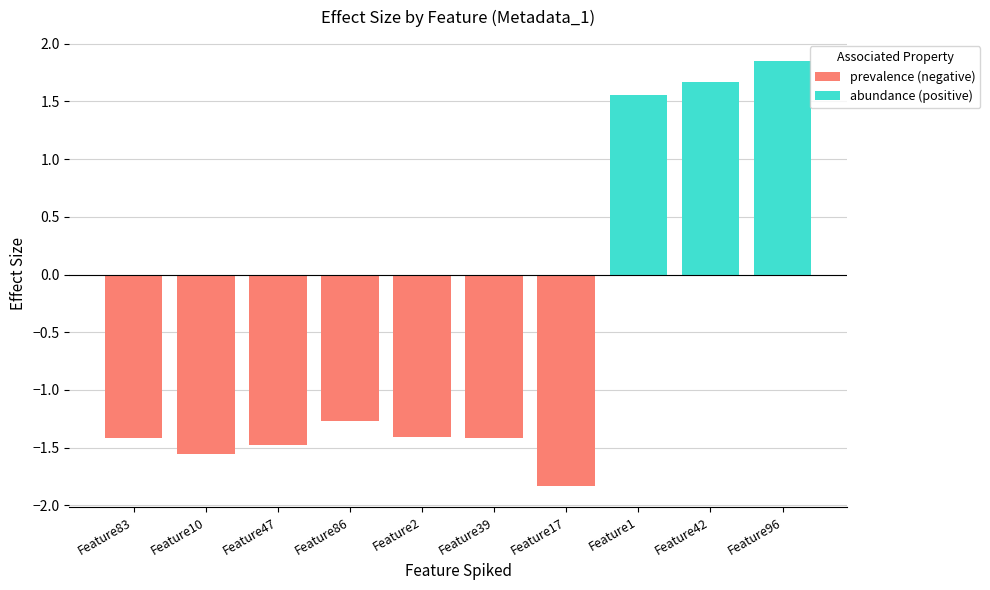

Which series has the largest total across all categories?

abundance (positive)